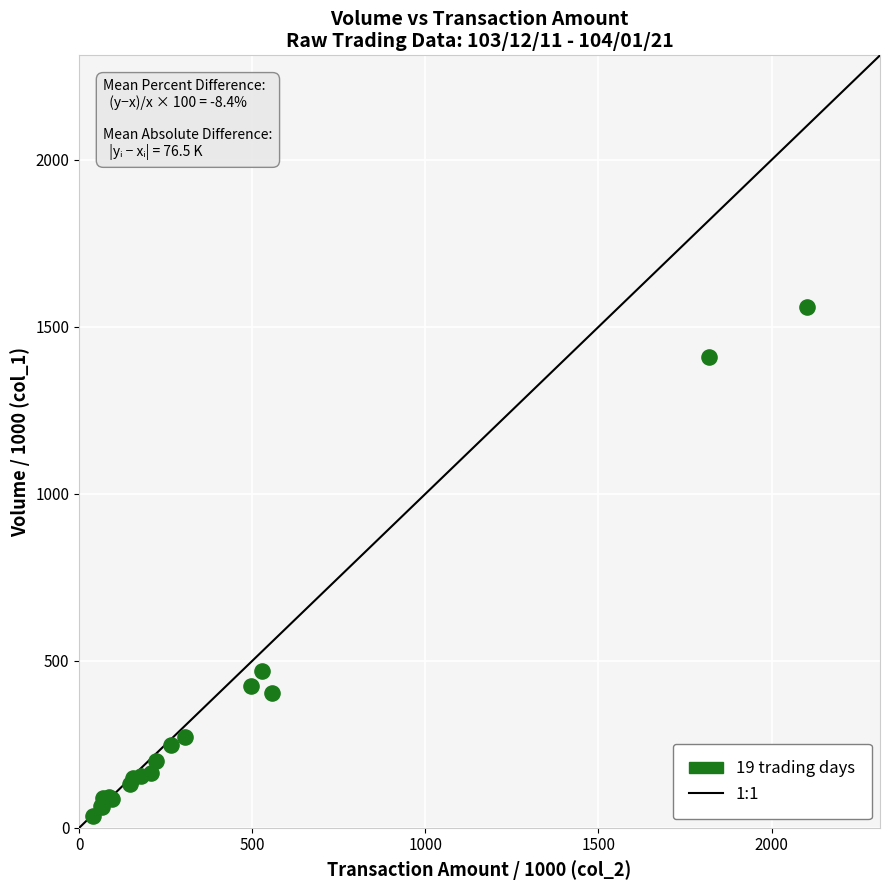

What Y value in the scatter plot is closest to 797?

469